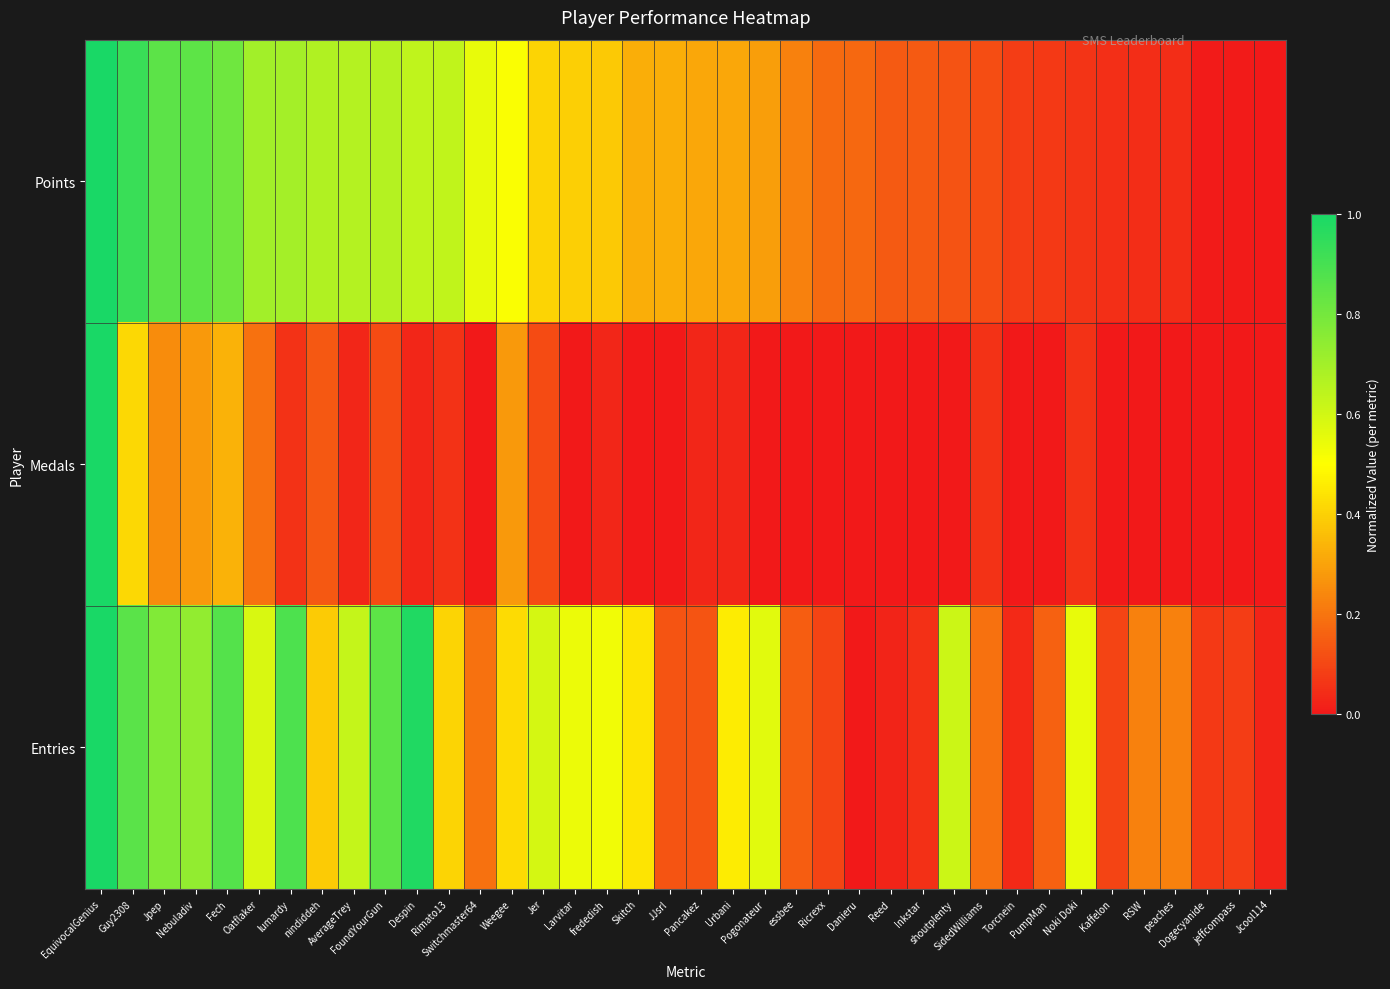

What is the greatest value displayed?

1.0